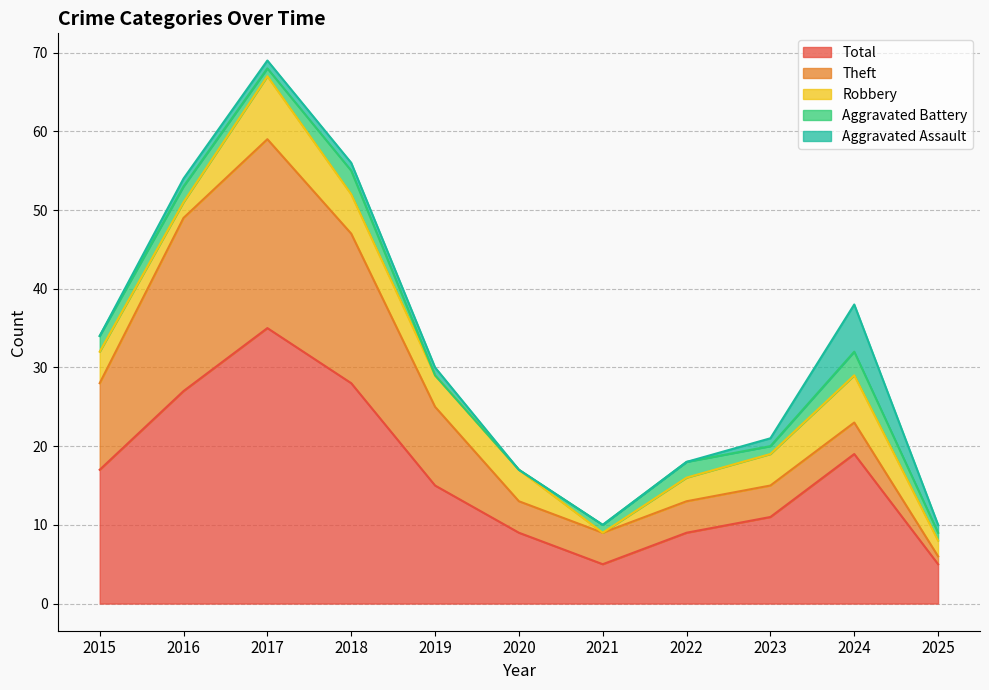

At how many categories does at least one series exceed 11?

6